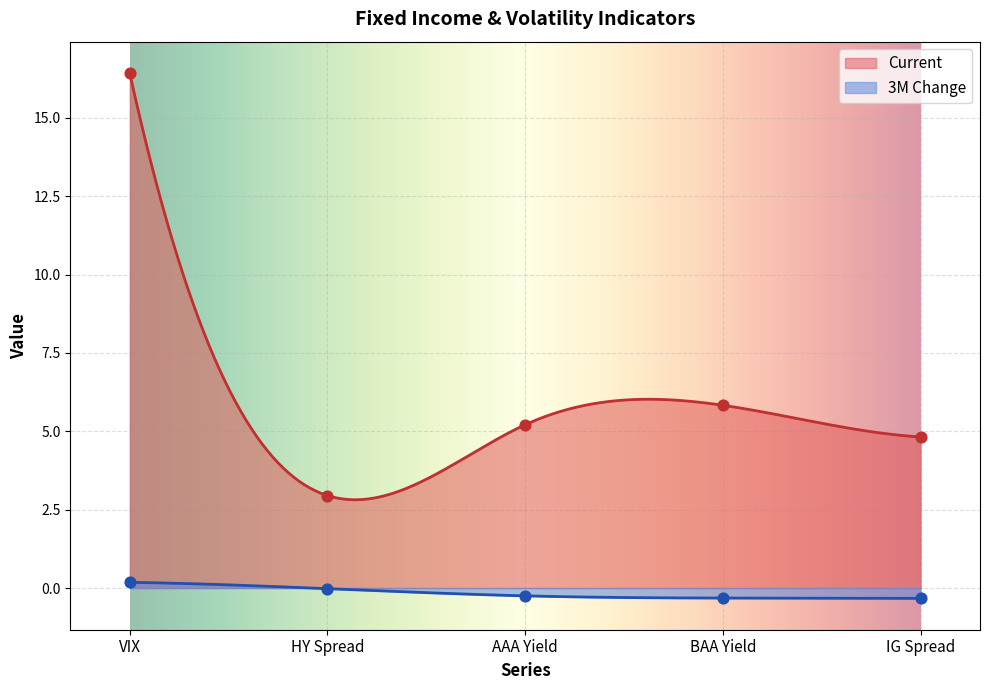

Which series has the largest total across all categories?

Current